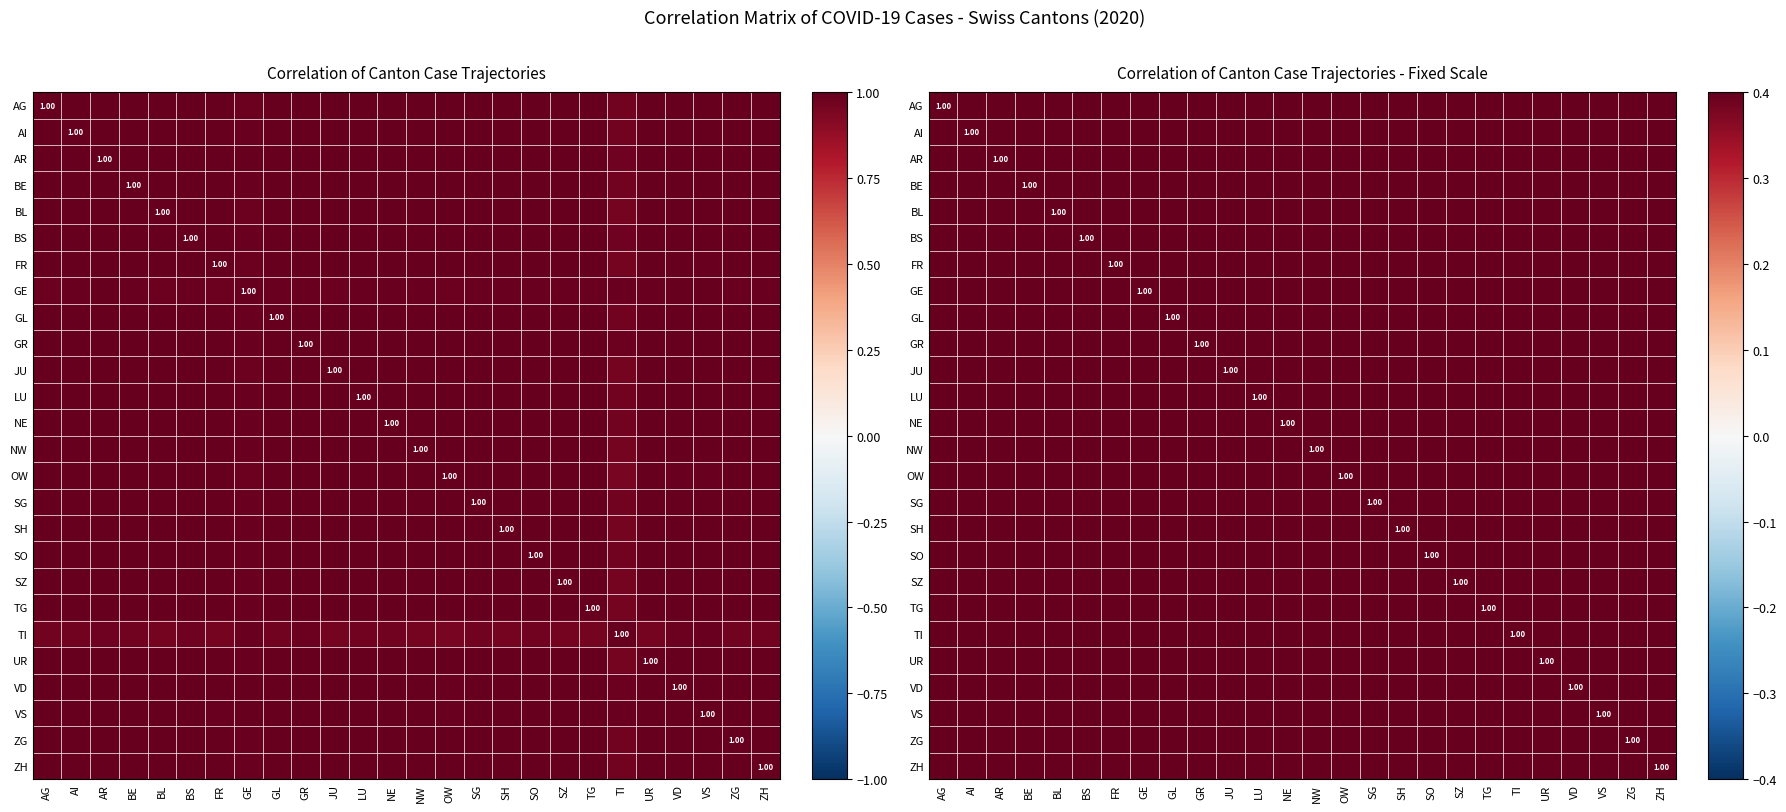

At NE, list the series in order from largest to smallest.

NE, SH, UR, SO, ZG, LU, GL, NW, SZ, TG, BE, ZH, SG, JU, BL, FR, OW, AI, BS, AG, AR, GR, VD, VS, GE, TI